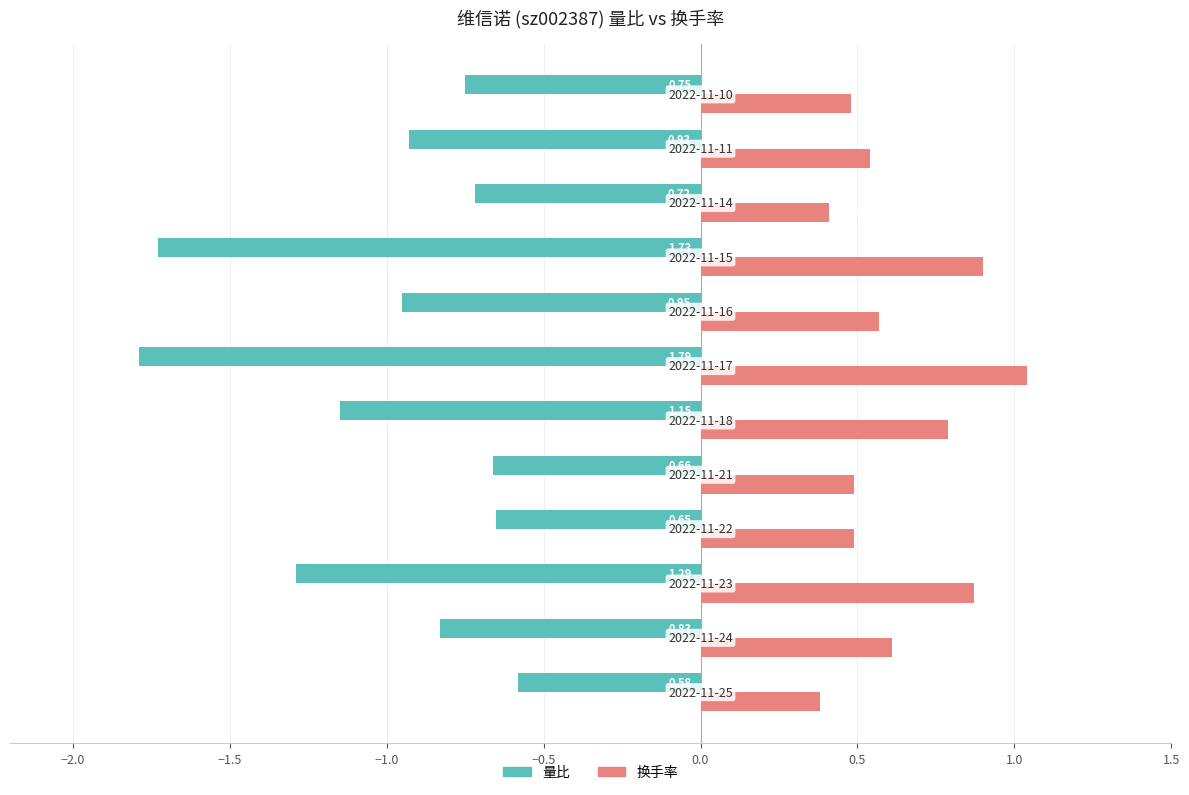

Rank the series by their maximum value, from lowest to highest.

量比, 换手率